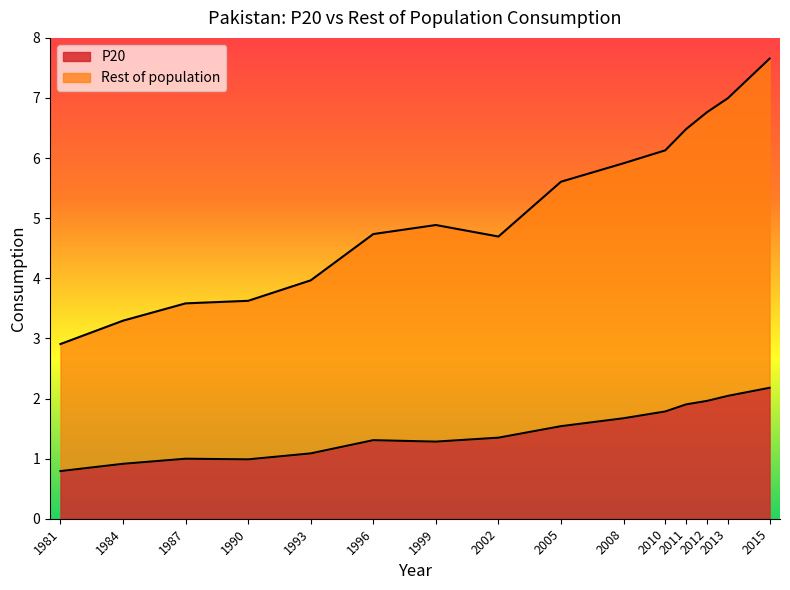

At which category does Rest of population reach its first local peak?

1999